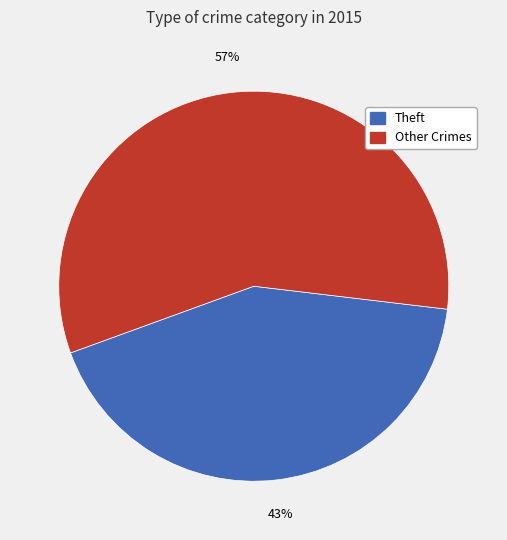

Is there any slice that represents more than half of the pie?

Yes